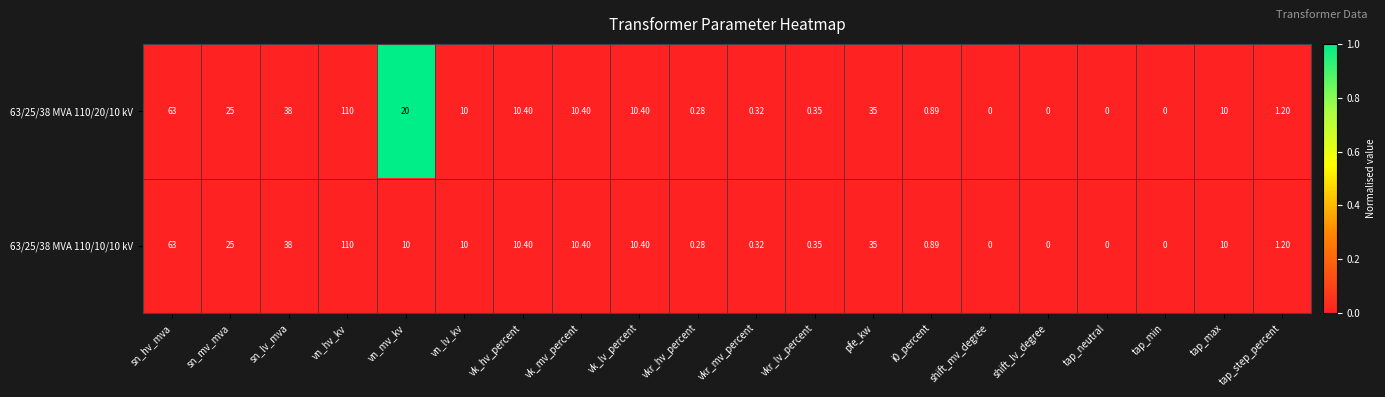

At which label does 63/25/38 MVA 110/10/10 kV first exceed 10?

sn_hv_mva